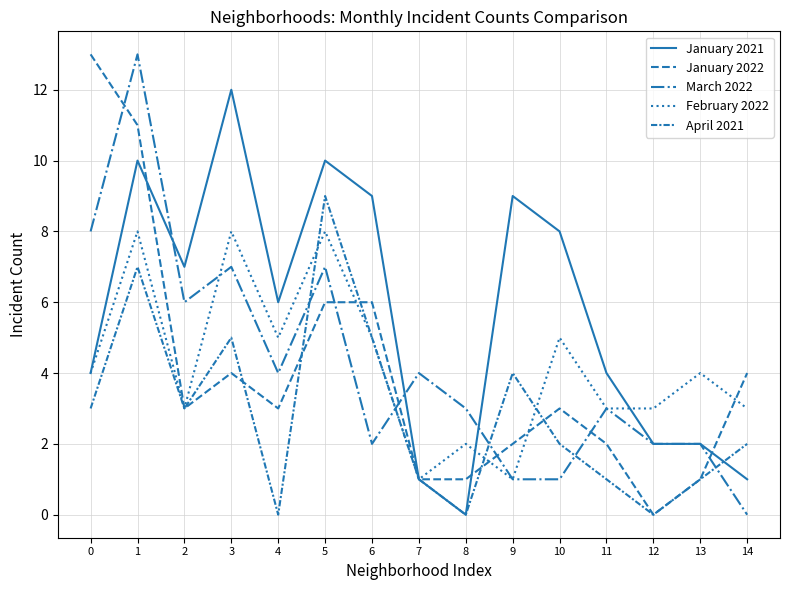

Reading left to right, transcribe all the data shown in this chart.

January 2021: 4	10	7	12	6	10	9	1	0	9	8	4	2	2	1
January 2022: 13	11	3	4	3	6	6	1	1	2	3	2	0	1	4
March 2022: 8	13	6	7	4	7	2	4	3	1	1	3	2	2	0
February 2022: 4	8	3	8	5	8	5	1	2	1	5	3	3	4	3
April 2021: 3	7	3	5	0	9	5	1	0	4	2	1	0	1	2